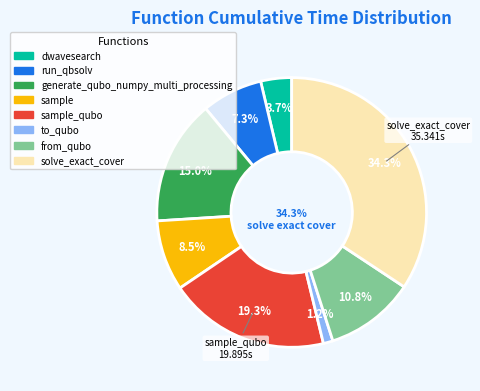

What is the change in value from from_qubo to solve_exact_cover?

+24.3